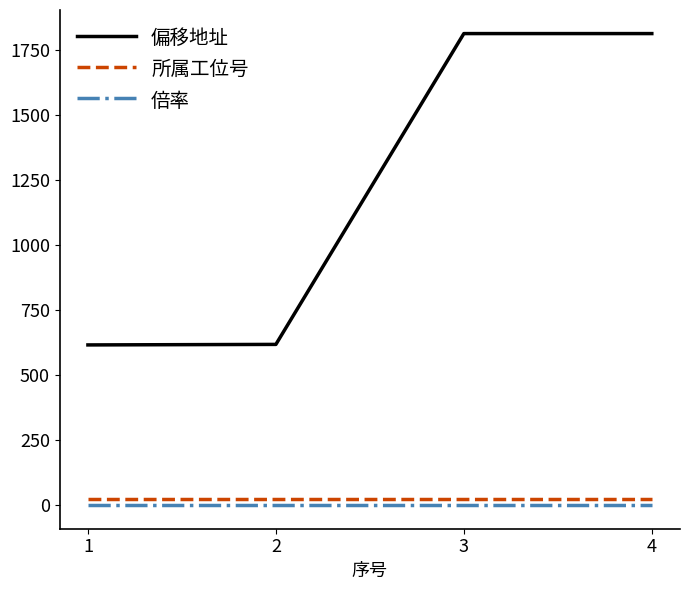

What is the minimum value for 偏移地址?

617